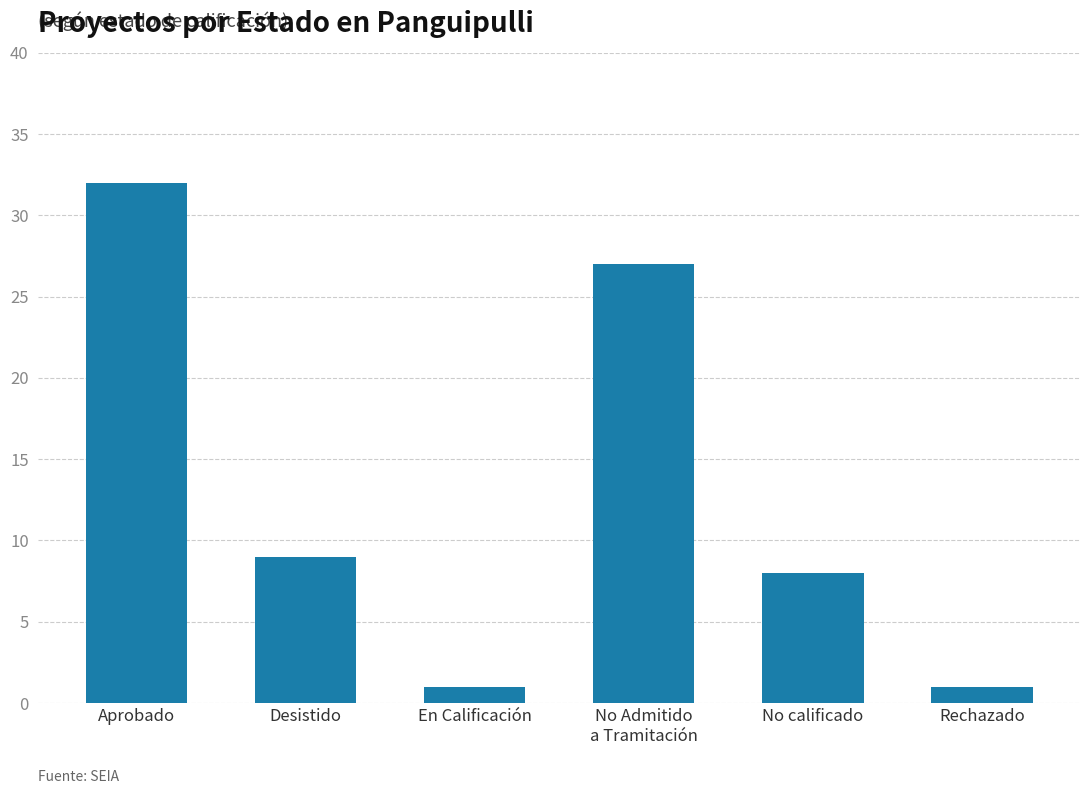

At which category does the chart reach its peak across all series?

Aprobado